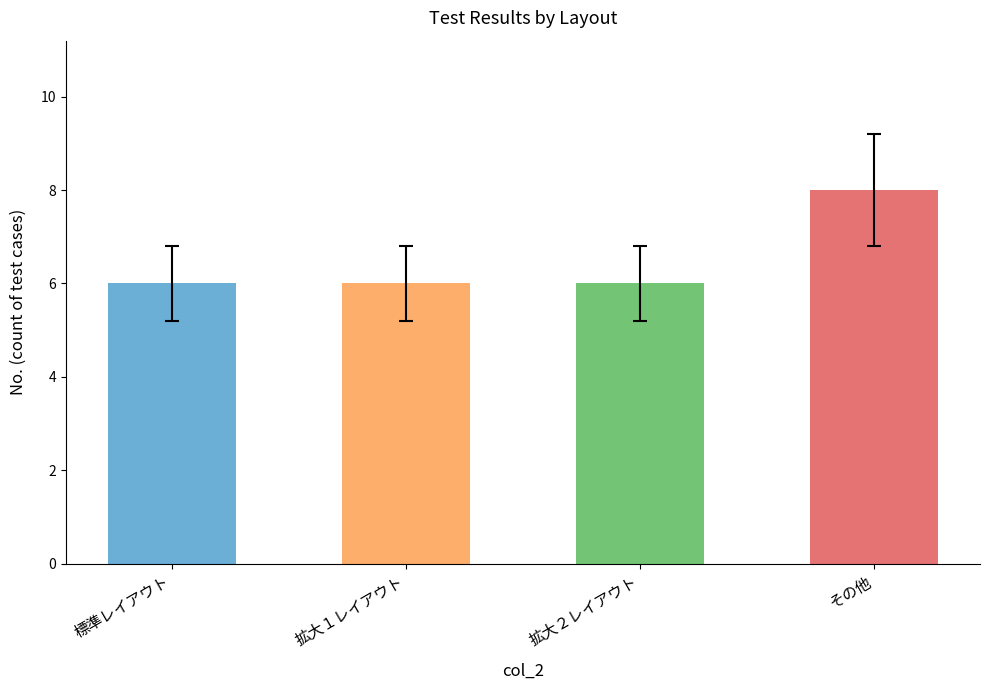

Is it true that the value at 拡大２レイアウト is 6?

True